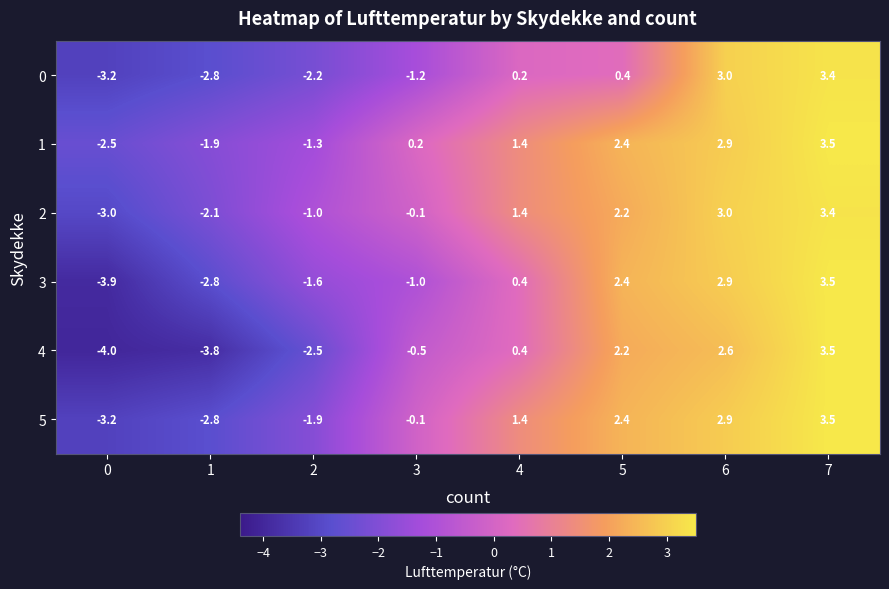

Where does the 4 series first go above 0?

4